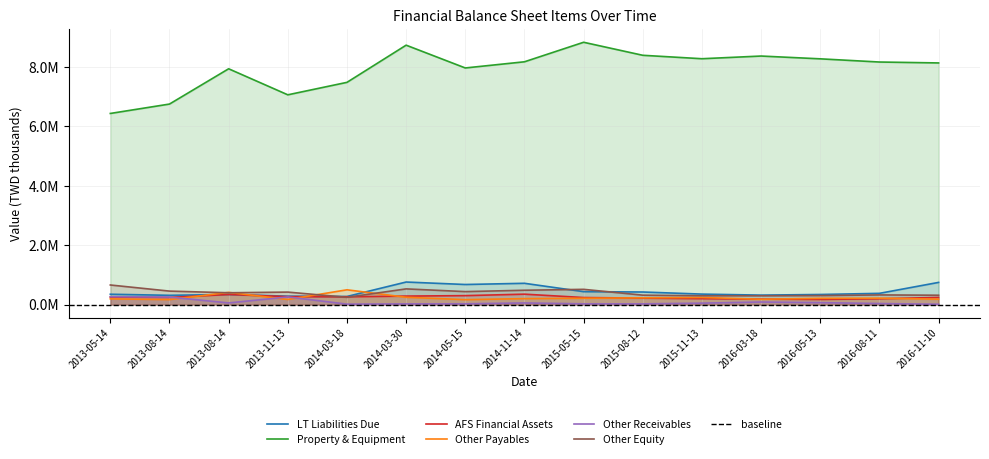

What is the lowest value of the 備供出售金融資產－非流動淨額 series?

178408